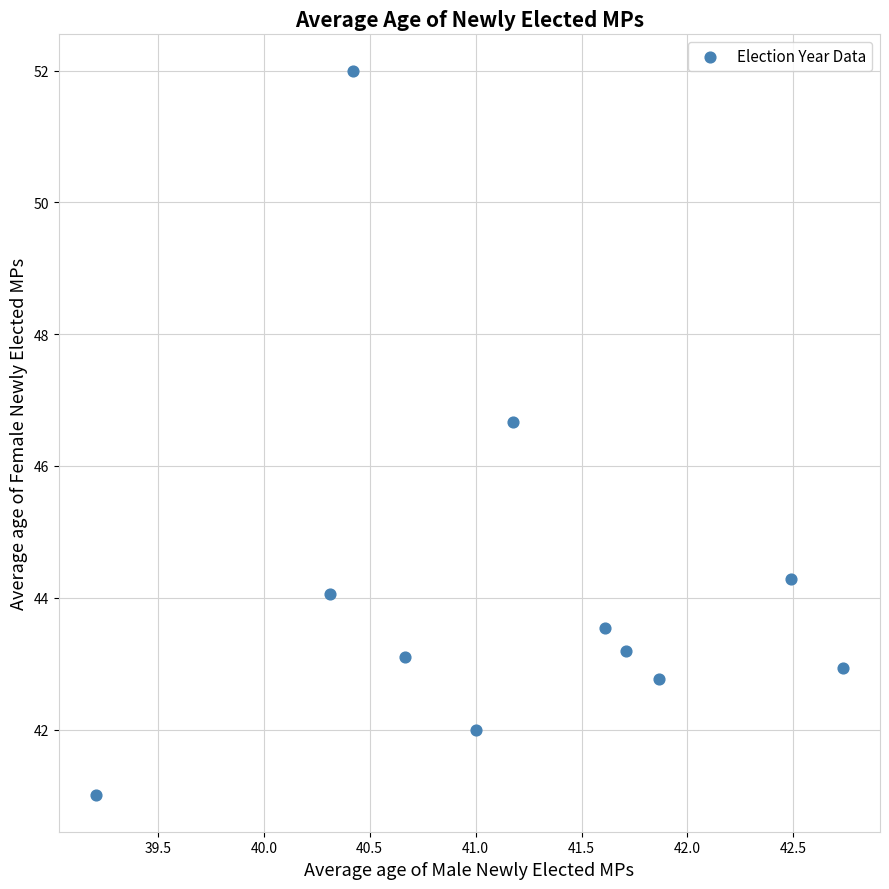

What Y value in the scatter plot is closest to 46?

46.7